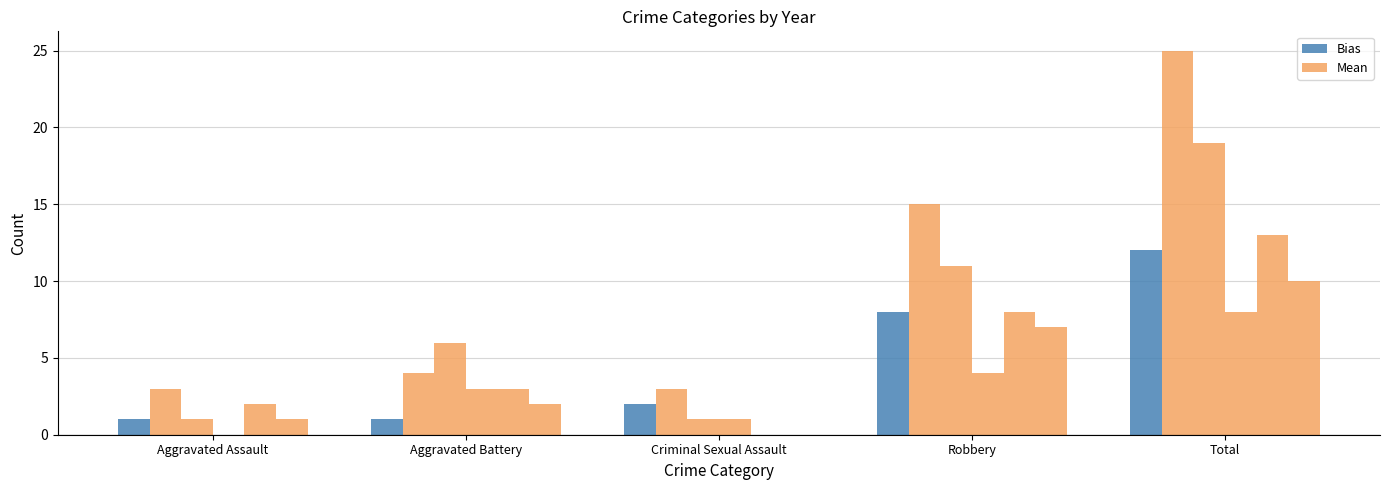

The value of Bias at Robbery is 12. True or false?

False